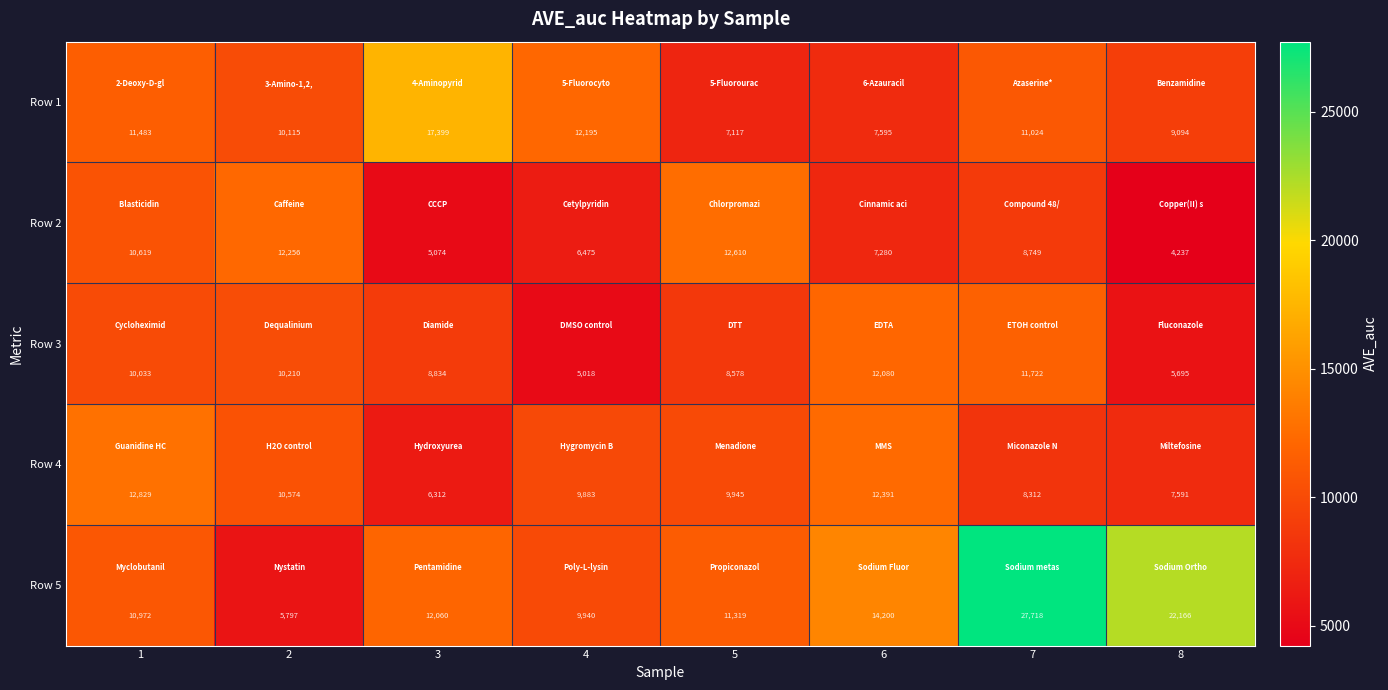

How many data points does each series have?

8